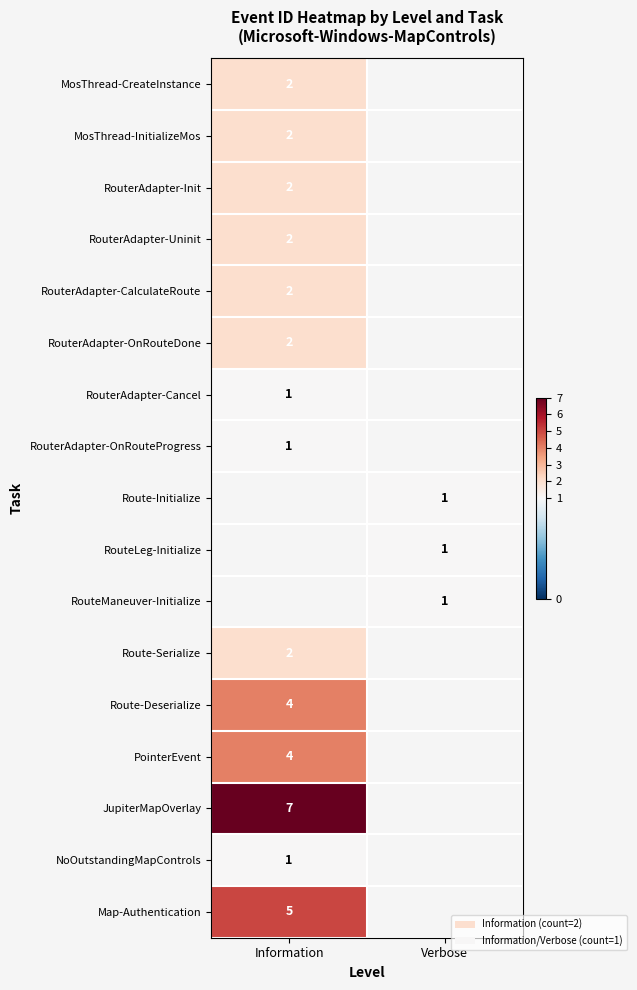

At how many categories does at least one series exceed 2?

1